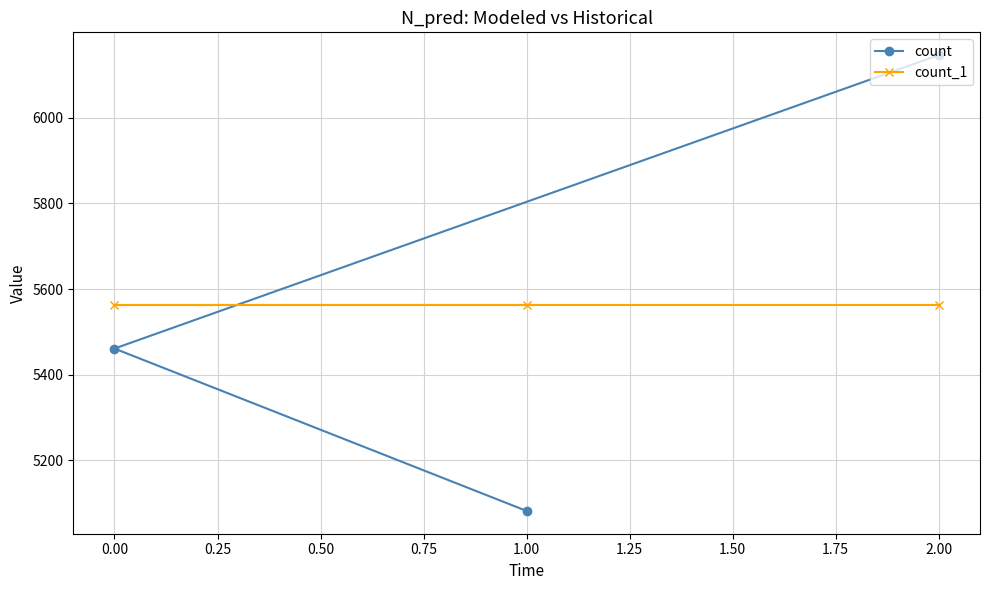

What is the spread (max minus min) of values at 0.00?

102